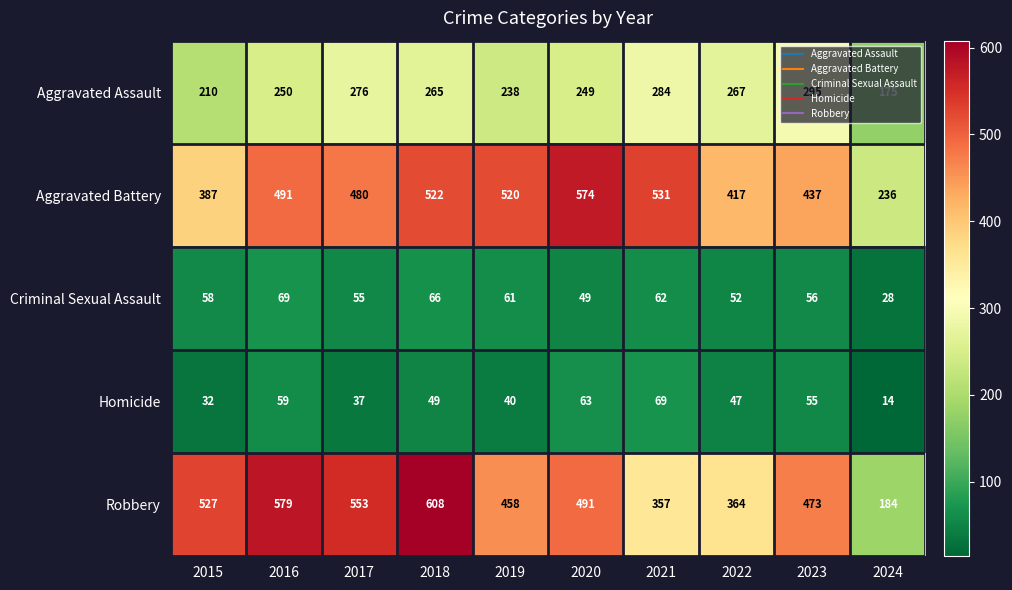

Between 2015 and 2024, which series saw the biggest shift?

Robbery